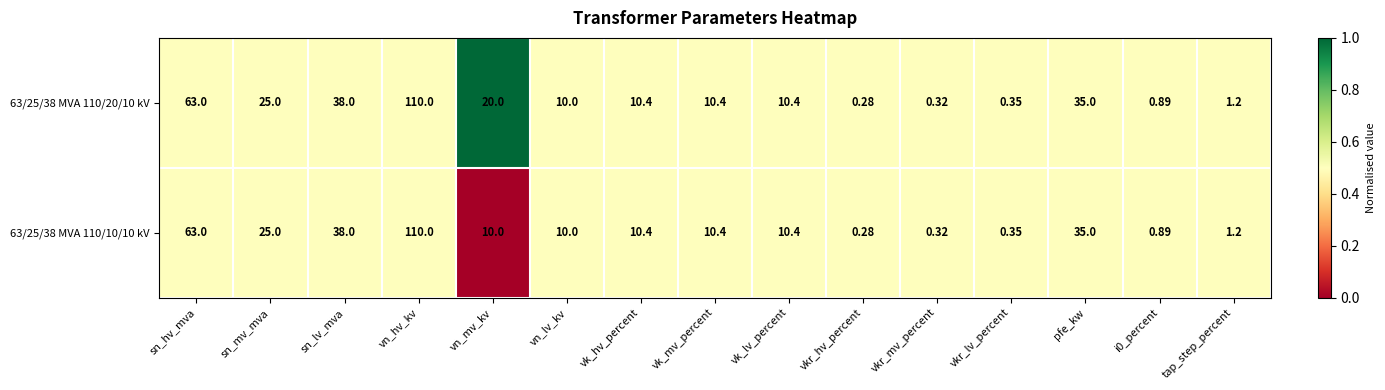

At which category is the sum across all series the highest?

vn_hv_kv